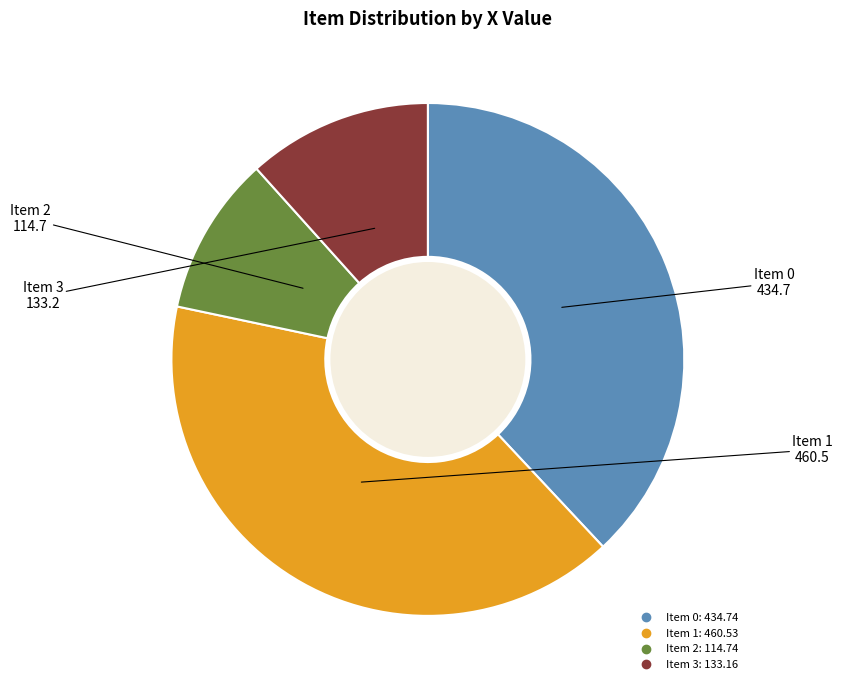

Does any single category account for the majority?

No